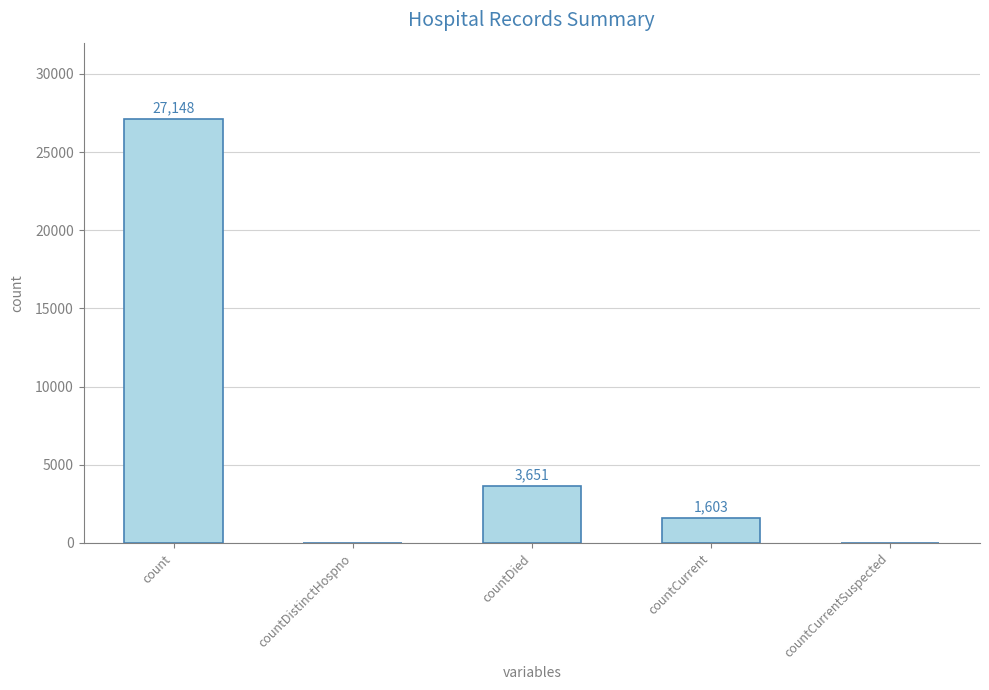

At which label is the value closest to 13574?

countDied